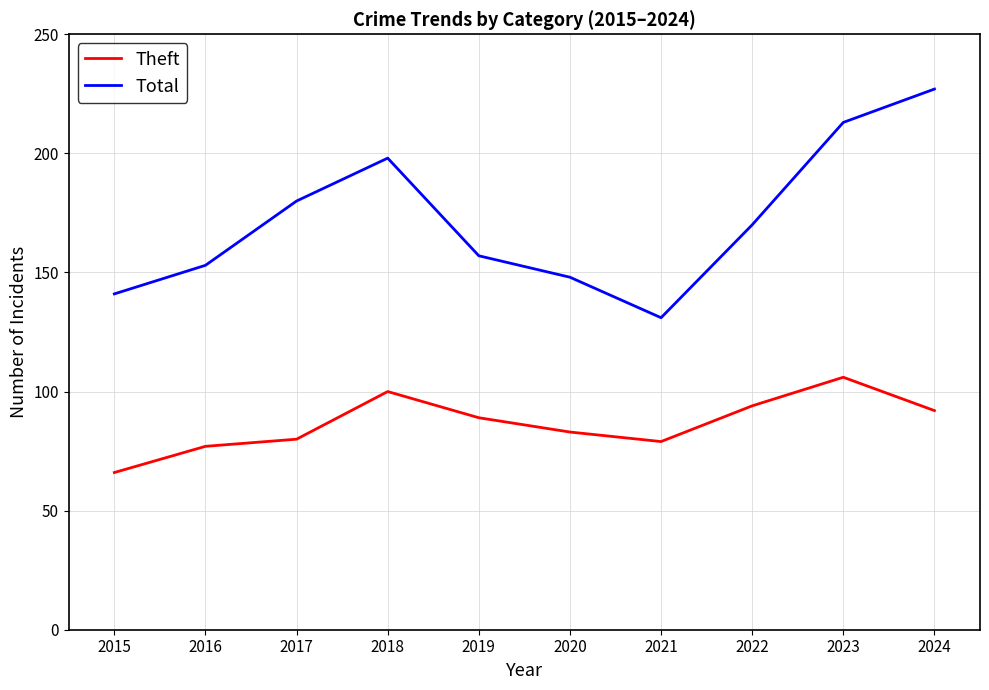

What is the maximum value for Theft?

106